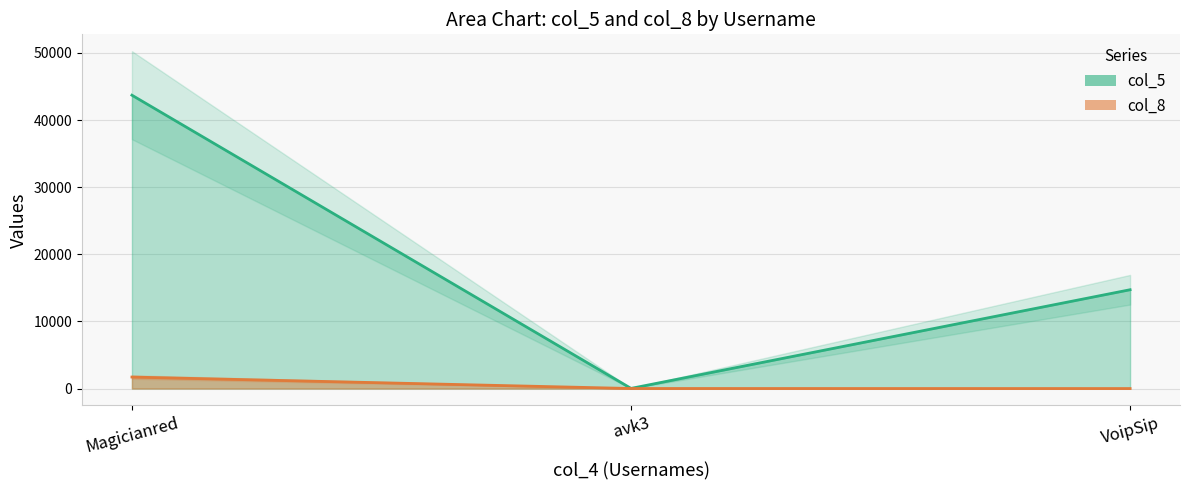

What is the value of the col_5 point at the 1st from the left?

43696